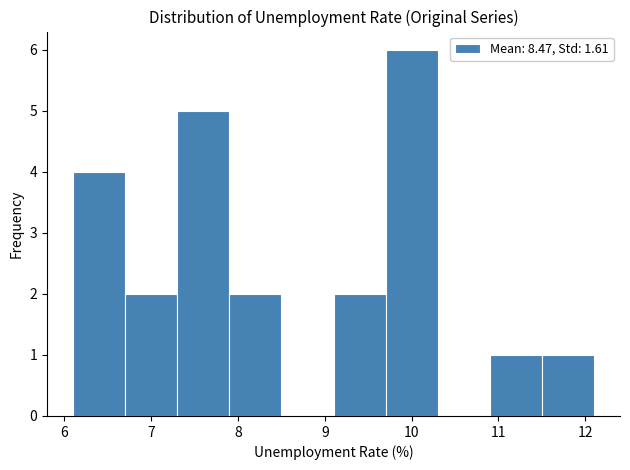

Reading left to right, list every bar in this chart as the range it spans on the x-axis followed by its height. The values are not printed on the chart, so give them approximately, as read against the axis.

6.1 to 6.7: 4
6.7 to 7.3: 2
7.3 to 7.9: 5
7.9 to 8.5: 2
8.5 to 9.1: 0
9.1 to 9.7: 2
9.7 to 10.3: 6
10.3 to 10.9: 0
10.9 to 11.5: 1
11.5 to 12.1: 1